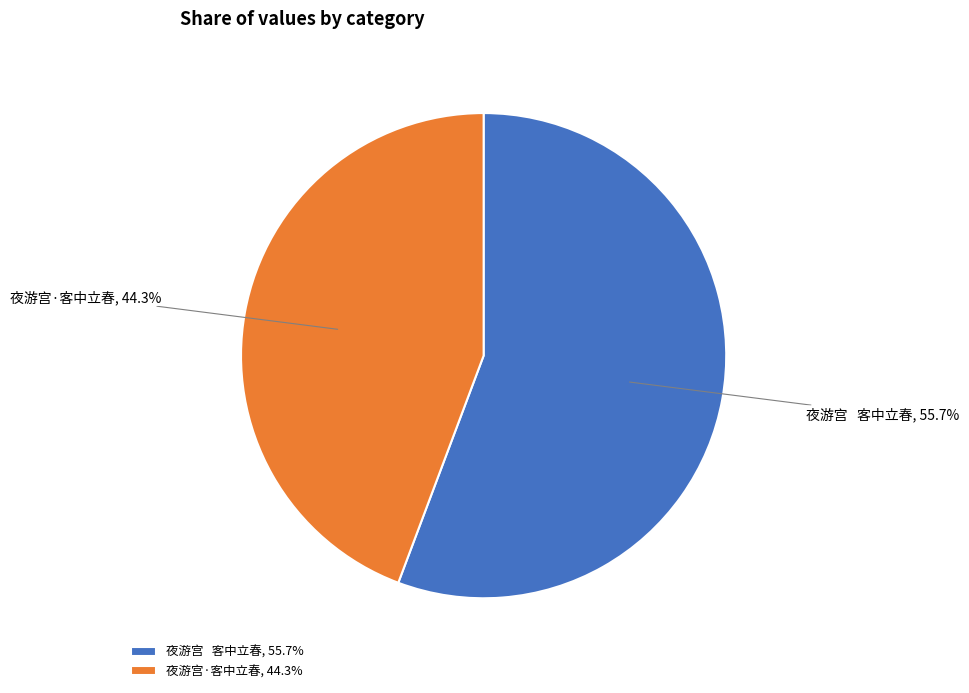

Combined, do 夜游宫 客中立春, 55.7% and 夜游宫·客中立春, 44.3% account for over 50%?

Yes